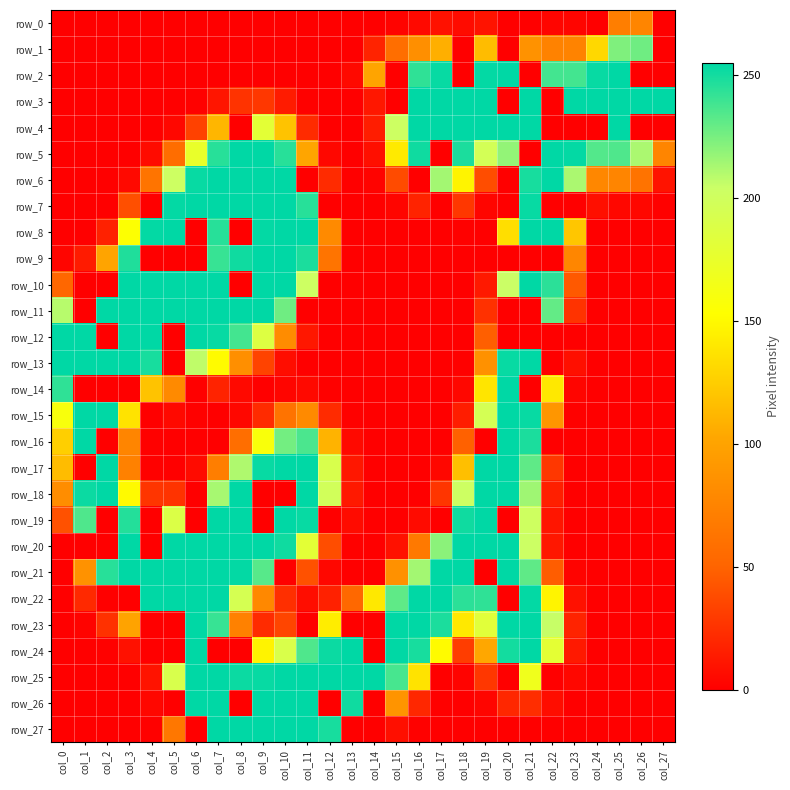

List the series in order of their peak value, lowest first.

row_0, row_1, row_2, row_3, row_4, row_5, row_6, row_7, row_8, row_9, row_10, row_11, row_12, row_13, row_14, row_15, row_16, row_17, row_18, row_19, row_20, row_21, row_22, row_23, row_24, row_25, row_26, row_27